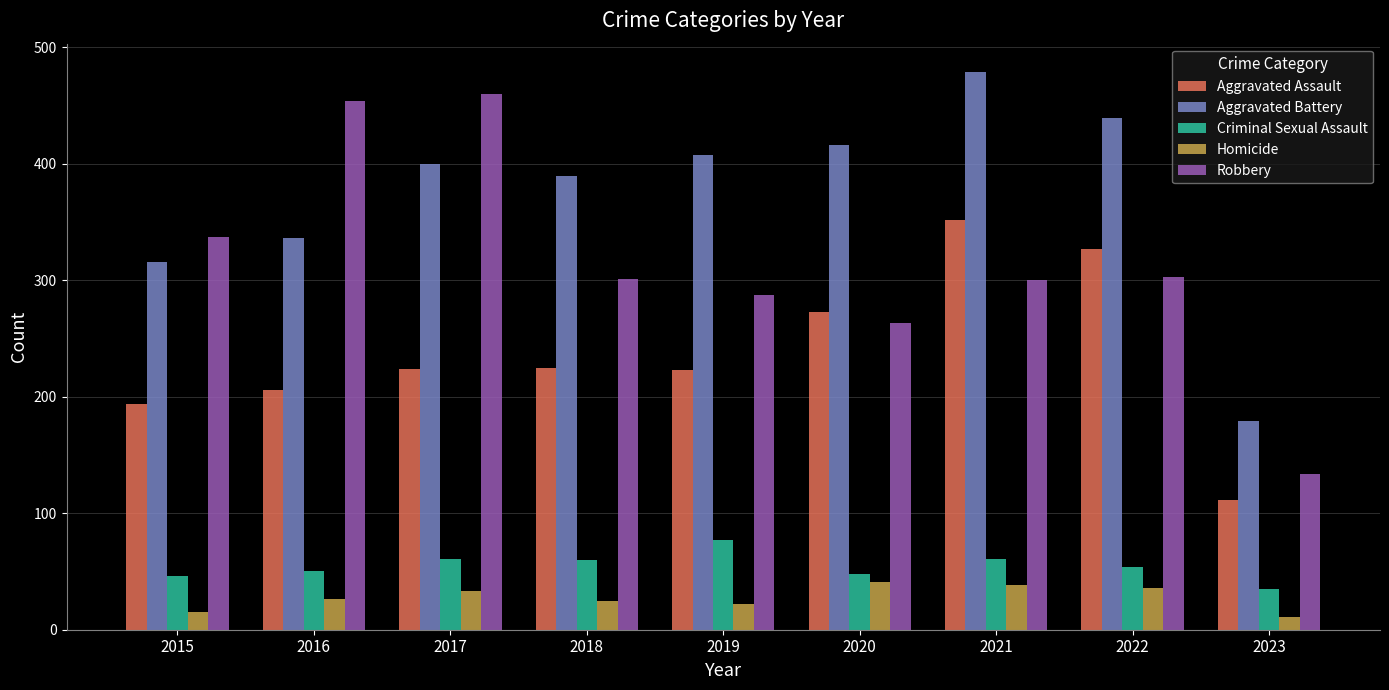

Between 2015 and 2022, which series saw the biggest shift?

Aggravated Assault